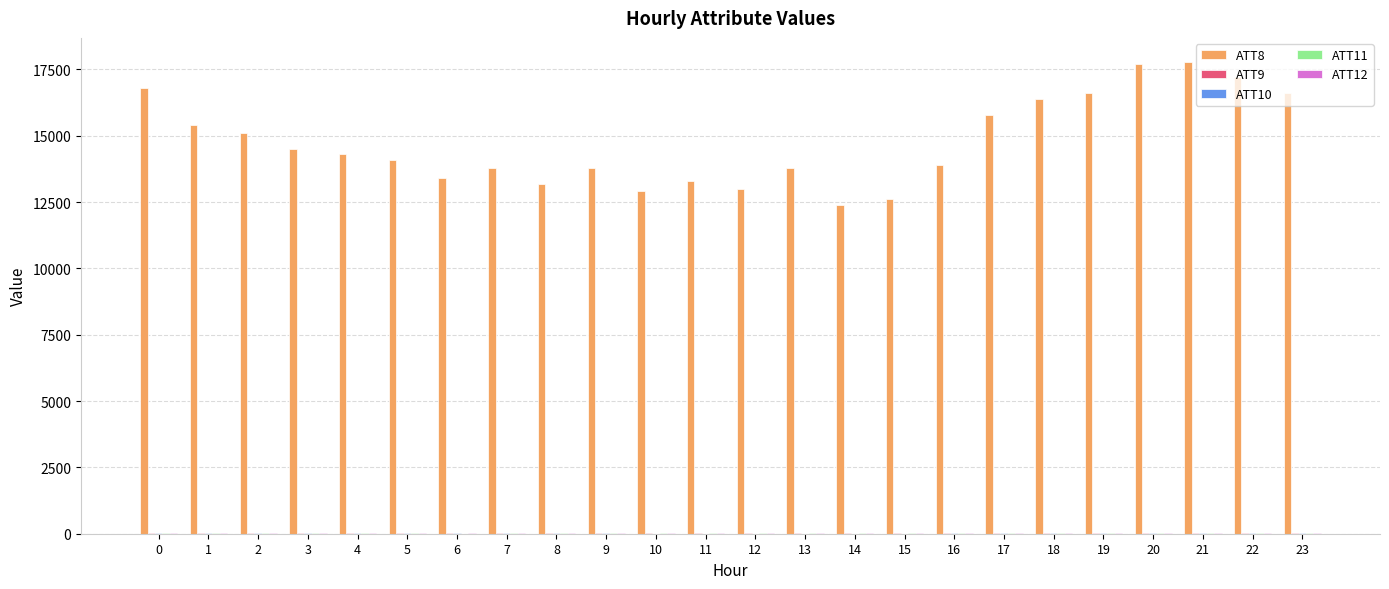

What is the total value across all series at 23?

16652.6